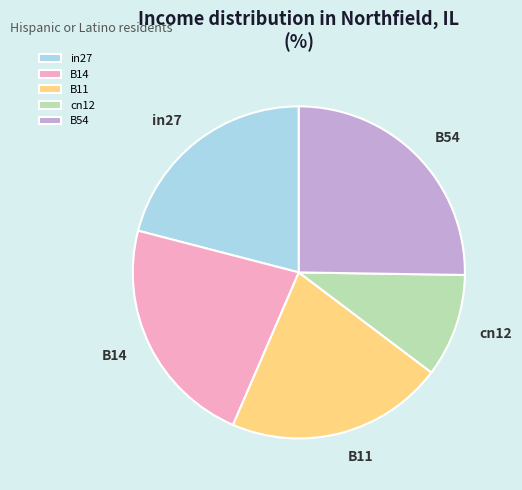

Combined, do in27 and B11 account for over 50%?

No